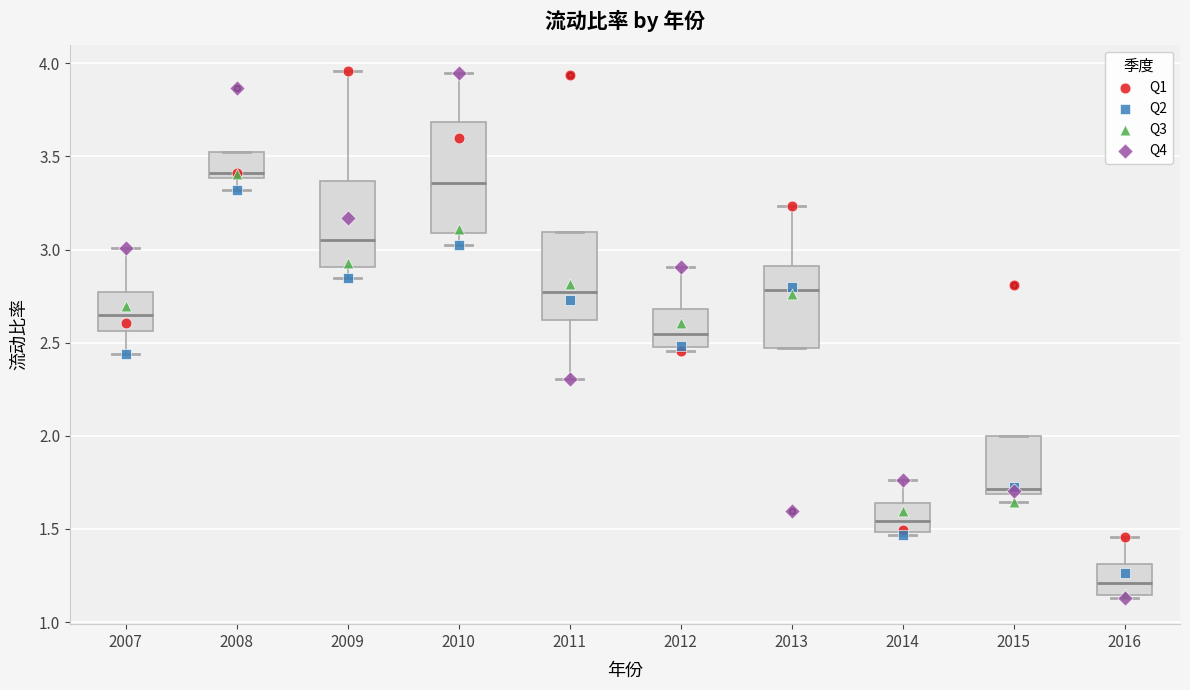

Which box is the tallest, from its lower edge to its upper edge?

2010